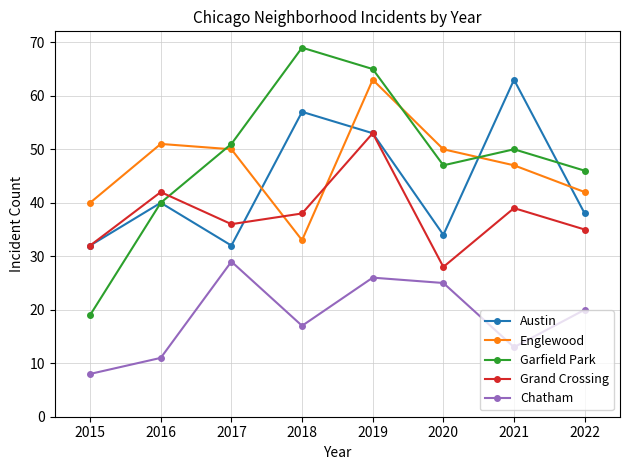

How many categories are shown in the chart?

8